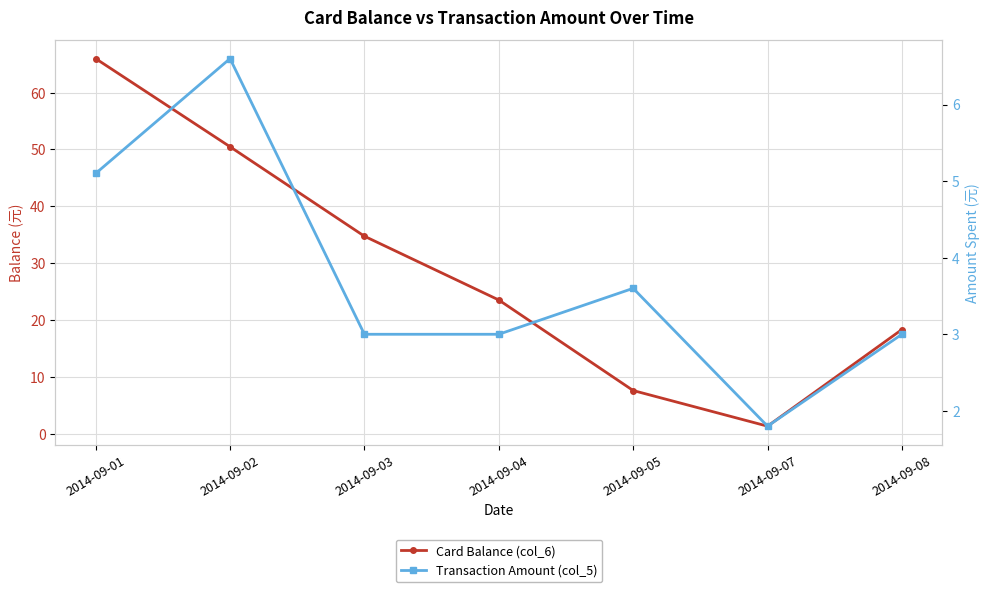

How many values in the Transaction Amount (col_5) series exceed 3?

3